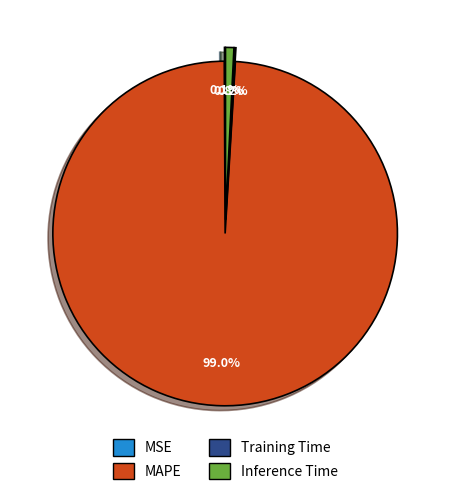

Does Inference Time account for over 50% of the chart?

No